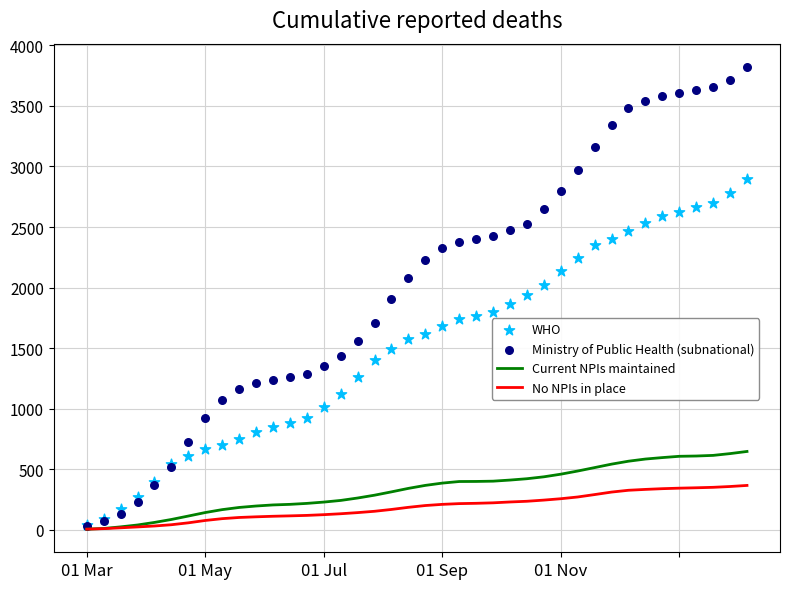

What are all the series names shown in the legend?

Current NPIs maintained, No NPIs in place, WHO, Ministry of Public Health (subnational)